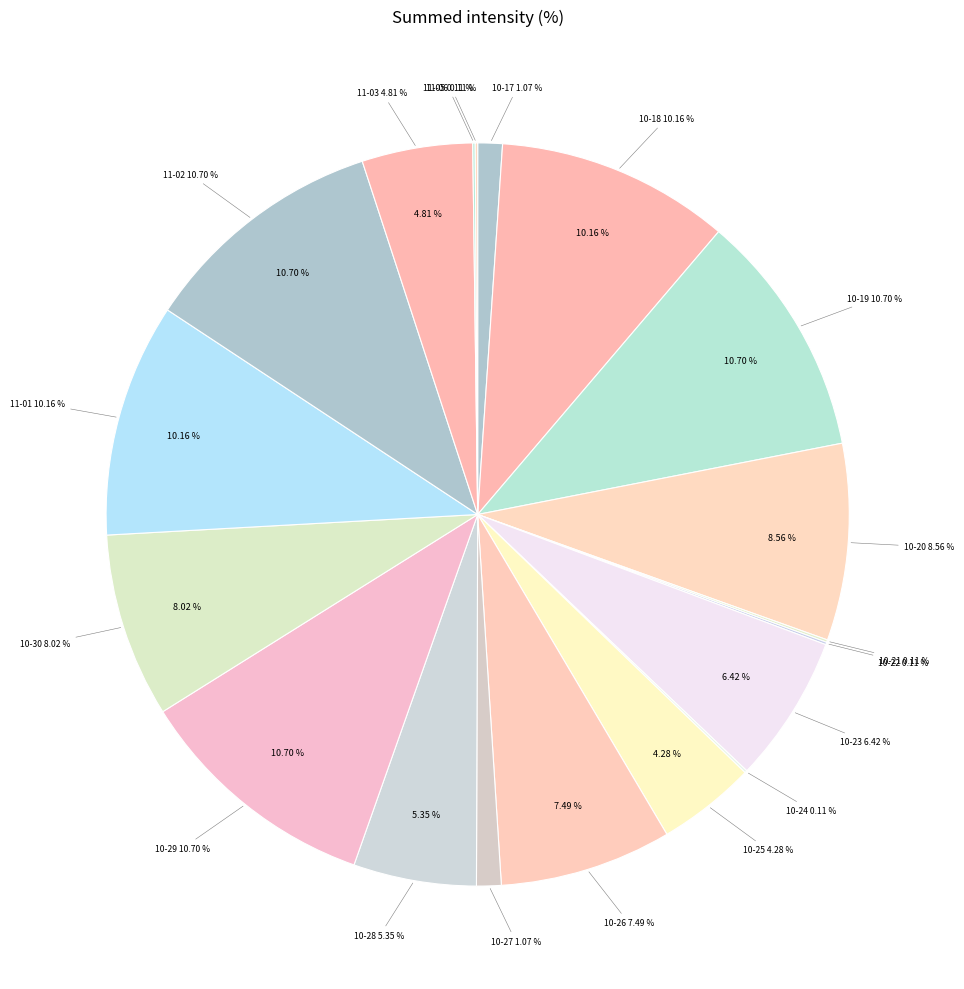

To the nearest percent, what is the combined percentage of 2023-10-27 and 2023-10-28?

6%